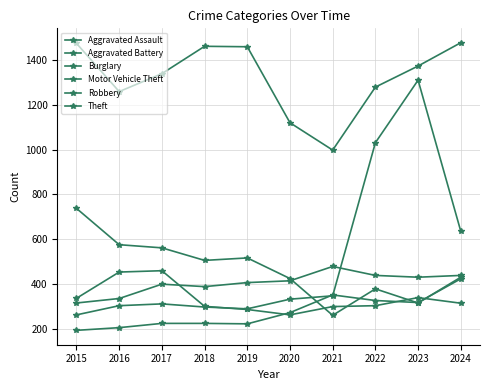

Which category has the lowest value in the Motor Vehicle Theft series?

2015